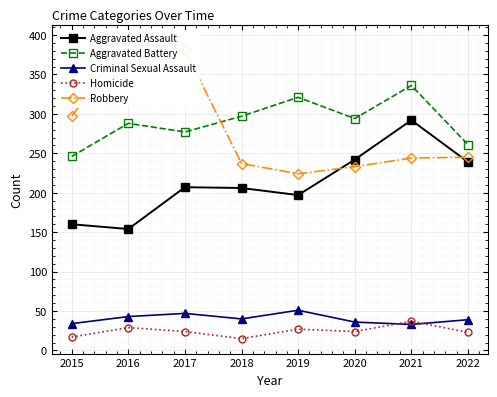

At how many categories does at least one series exceed 309?

4